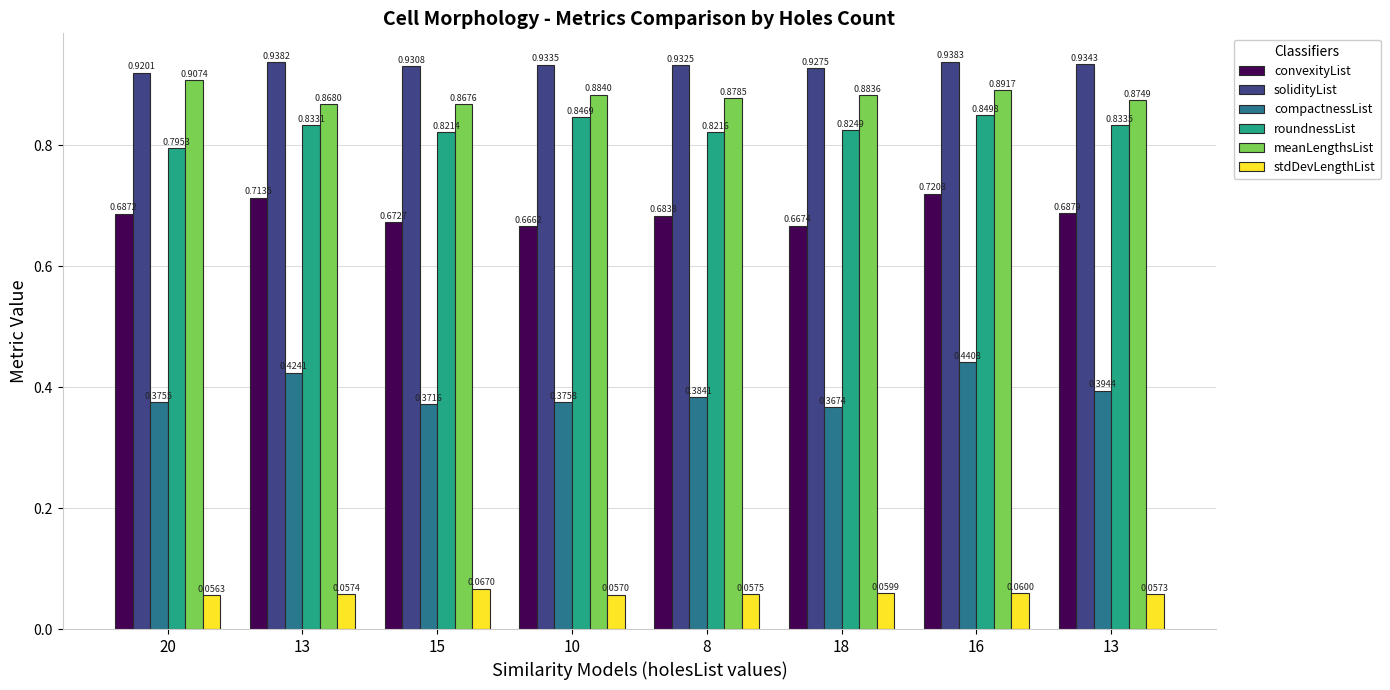

Where is stdDevLengthList nearest to the value 0?

20